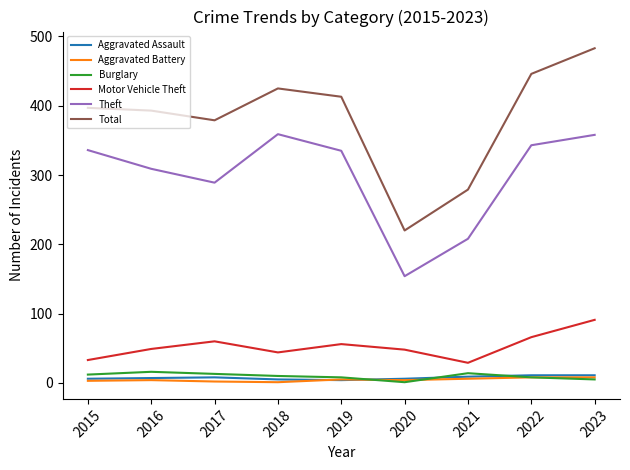

Which series changed the most between 2022 and 2023?

Total